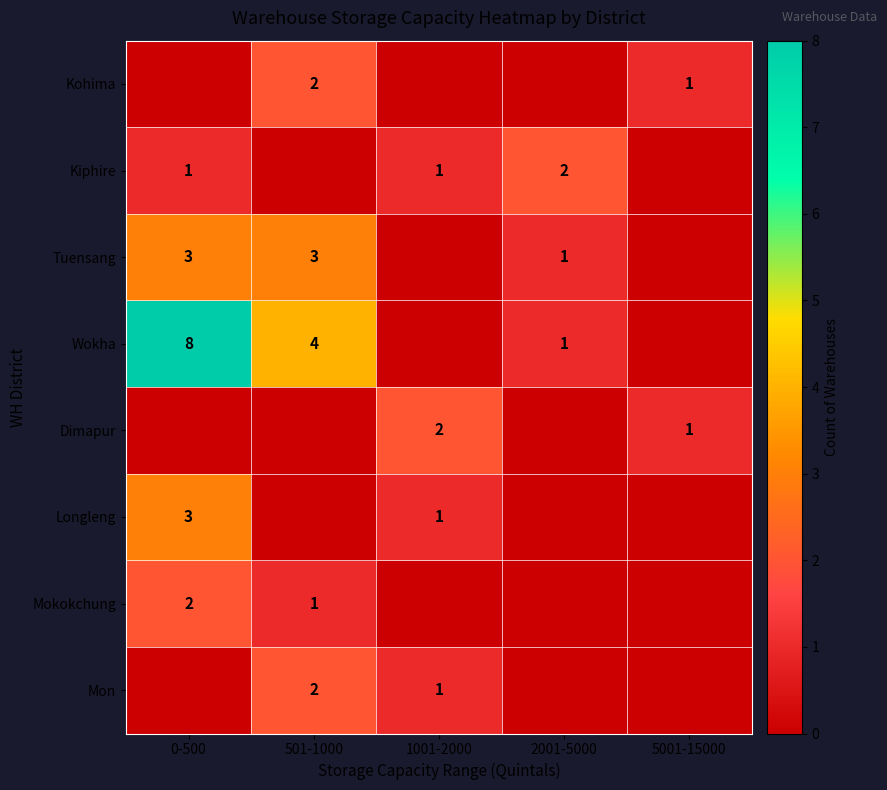

True or false: Mon has a value of 2 at 501-1000.

True